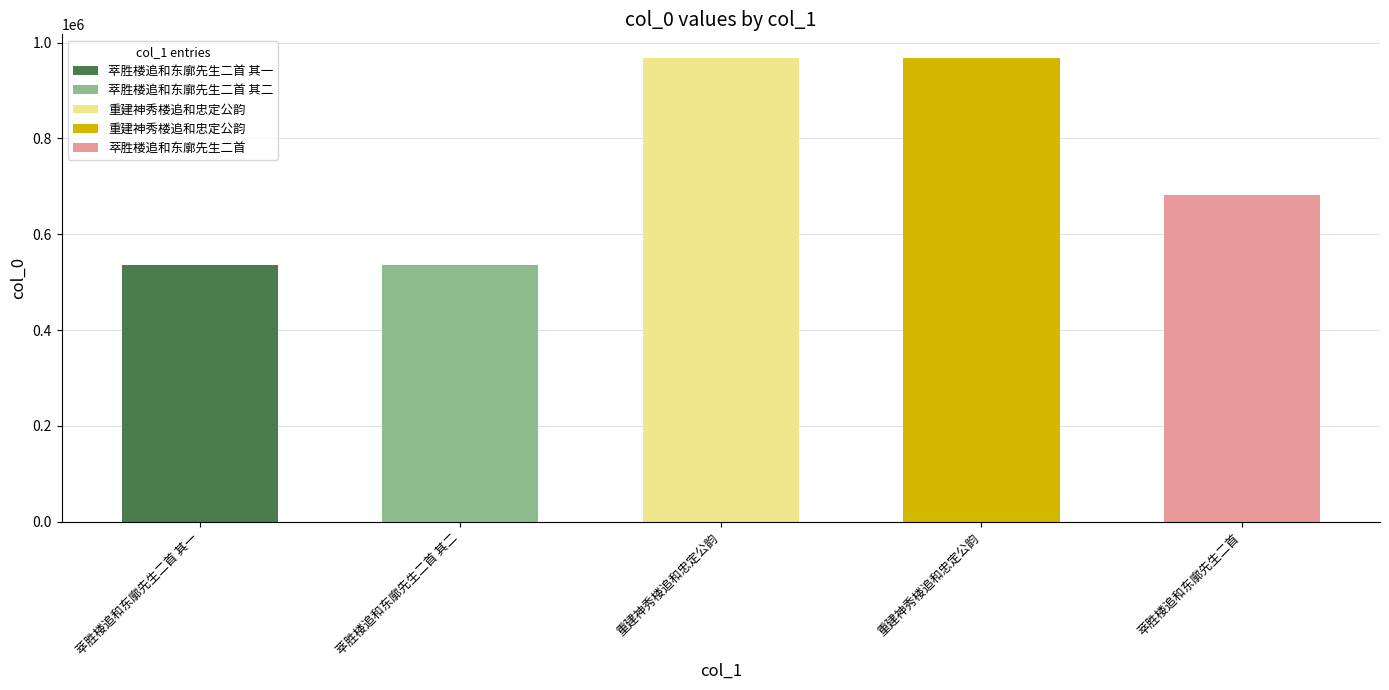

What is the change in value from 萃胜楼追和东廓先生二首 其一 to 重建神秀楼追和忠定公韵?

+433704